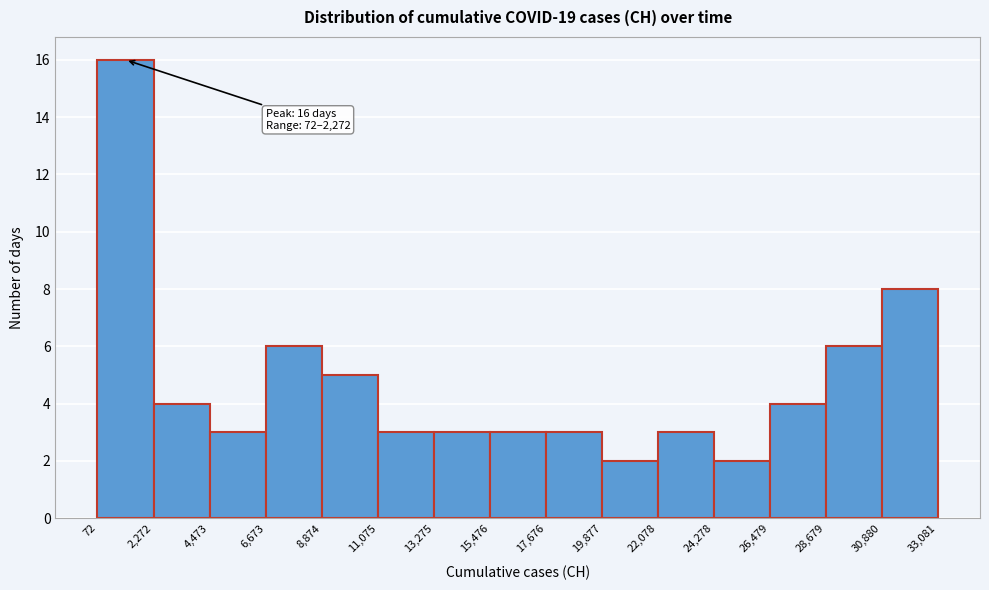

Which range on the x-axis has the tallest bar?

72 to 2,272